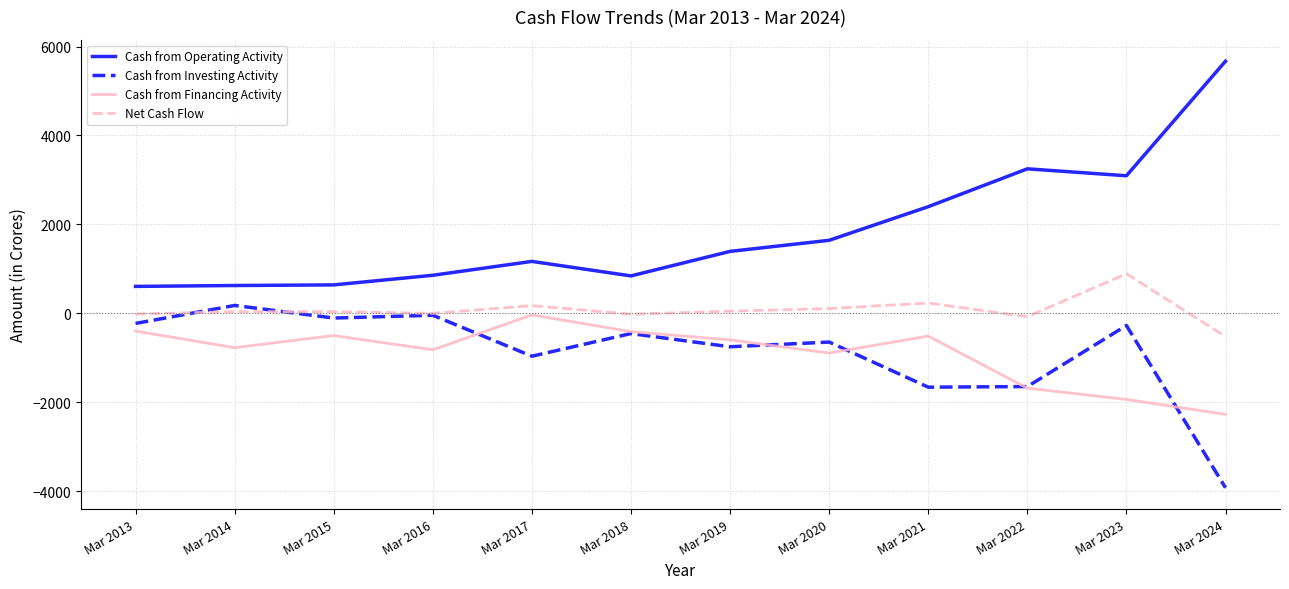

Is this an area chart (filled region under the line)?

No